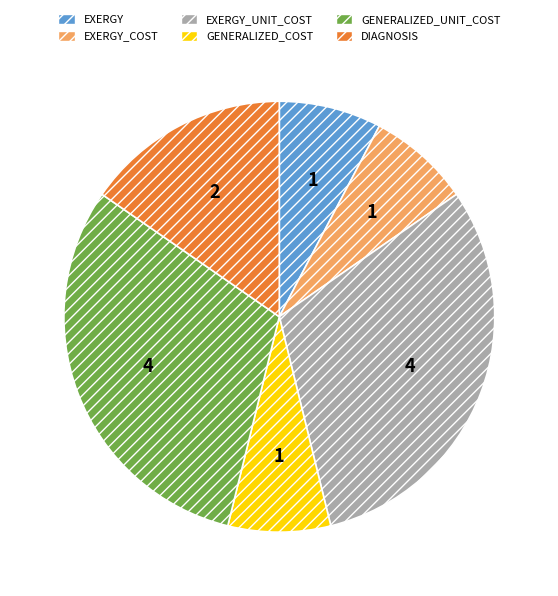

Is there a majority slice in this chart?

No